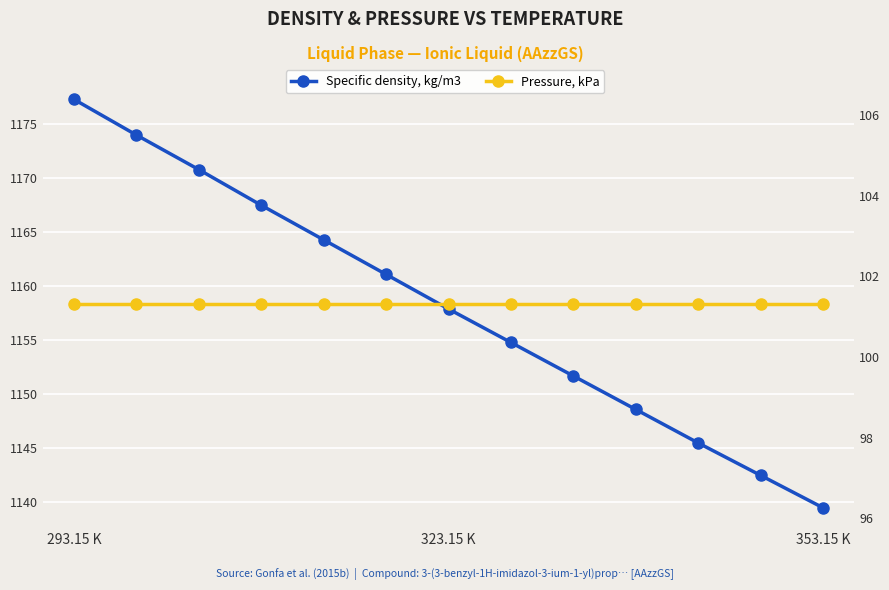

What is the difference between the highest and lowest values at 9?

1047.3